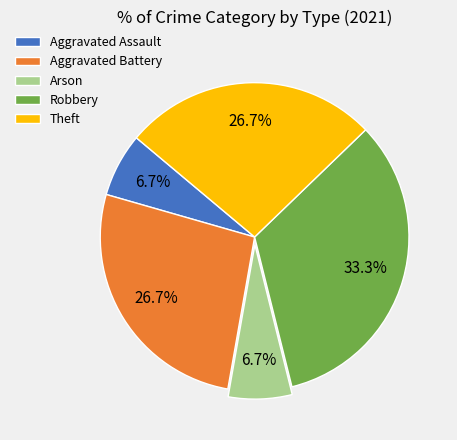

To the nearest percent, what is the difference between the largest and smallest slice percentages?

27%